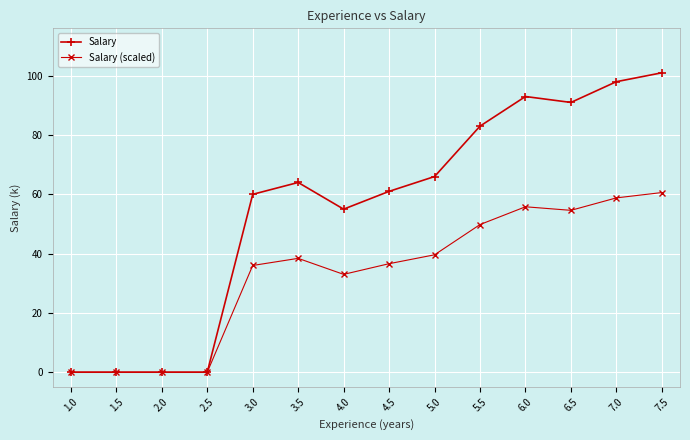

Is it true that Salary equals 163.9 at 6.0?

False